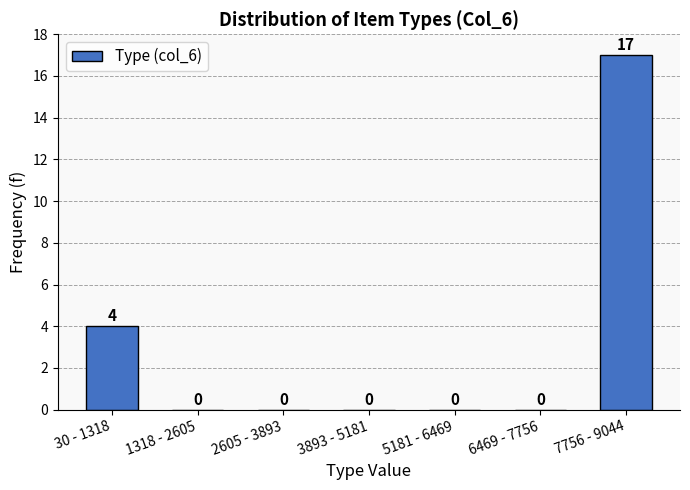

Reading left to right, what are all the values shown in this chart?

30 - 1318=4	1318 - 2605=0	2605 - 3893=0	3893 - 5181=0	5181 - 6469=0	6469 - 7756=0	7756 - 9044=17